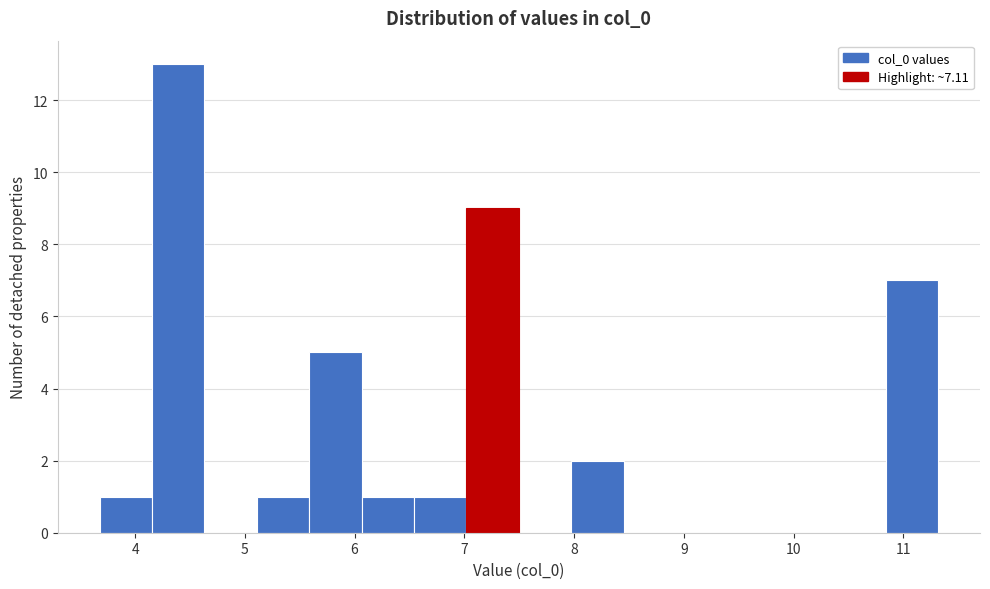

What is the height of the bar covering 6.5 to 7.0 on the x-axis? Neither the bar edges nor the heights are printed on the chart, so give them approximately, as read against the axes.

1